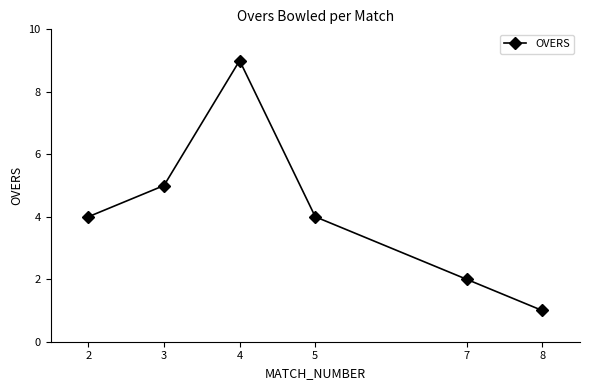

Approximately how many times larger is the value at 7 compared to 5?

0.5